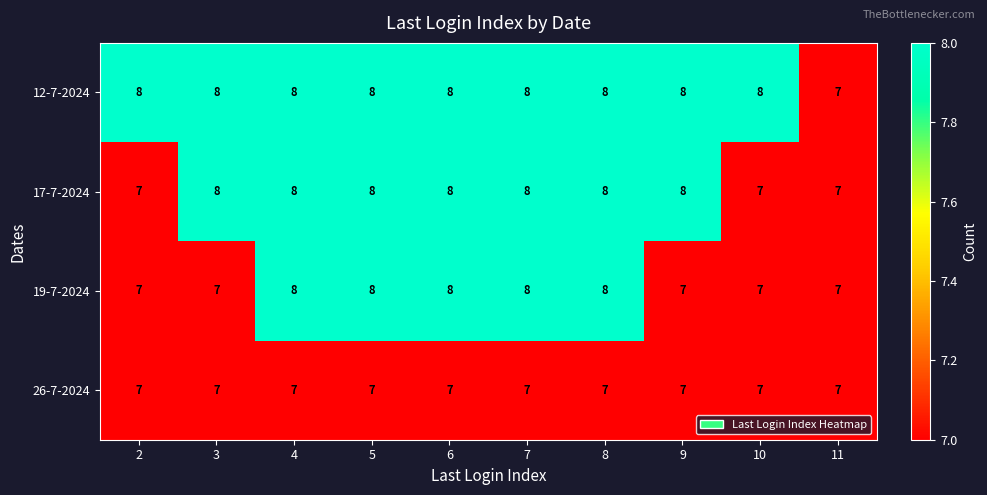

Read the 19-7-2024 value at 7.

8